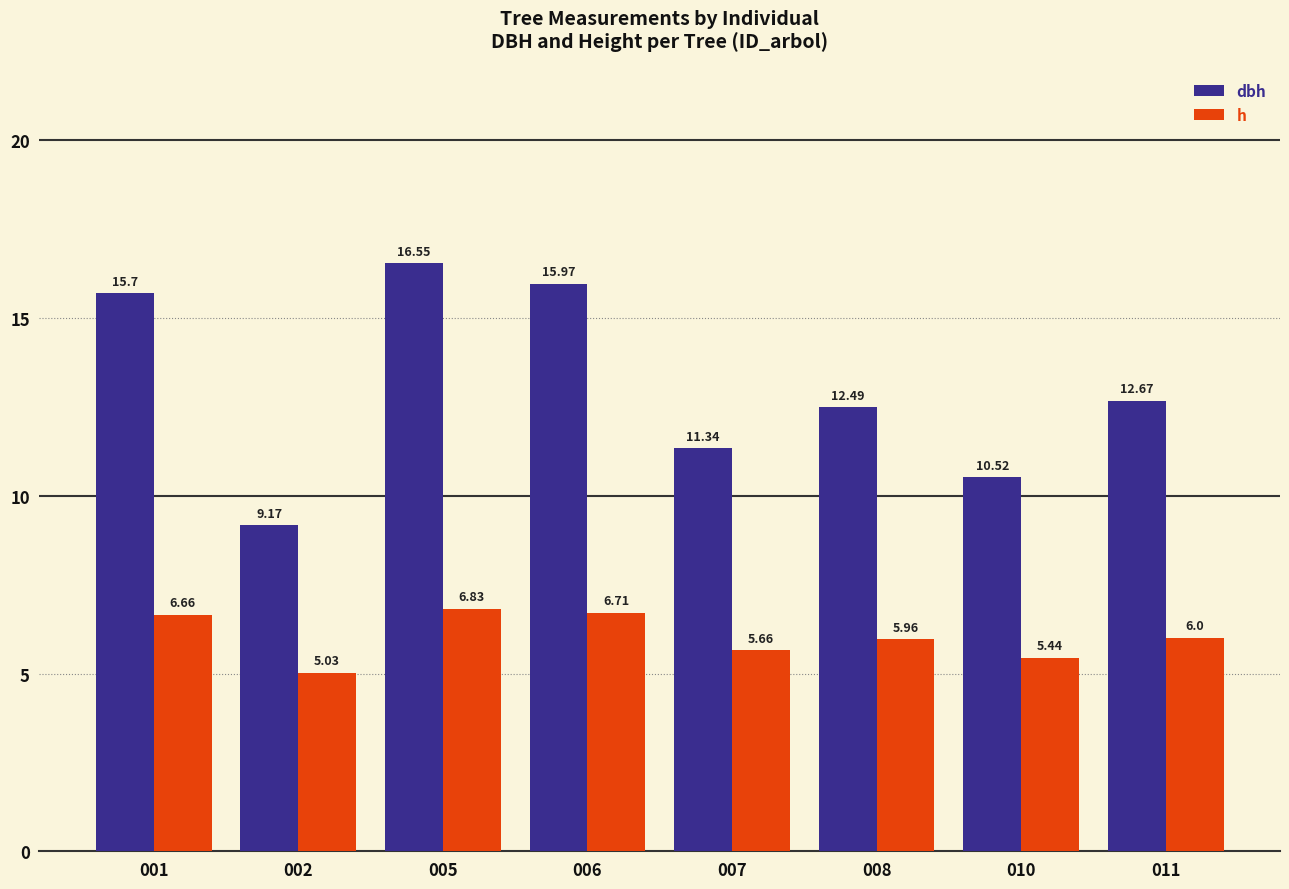

Which series changed the most between 008 and 010?

dbh